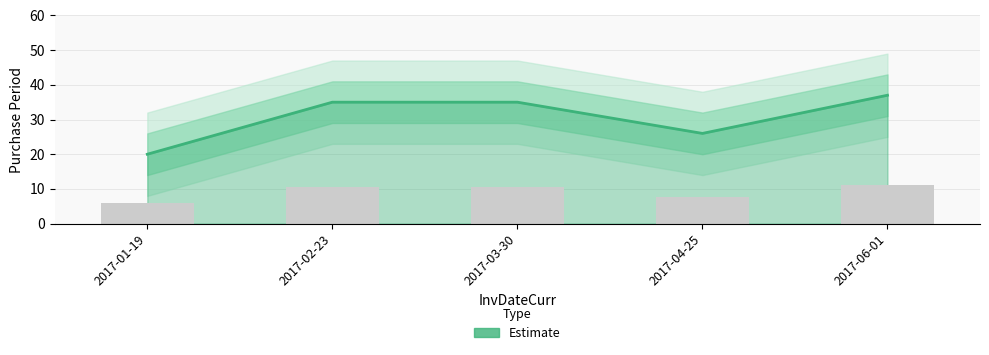

What is the change in value from 2017-01-19 to 2017-06-01?

+17